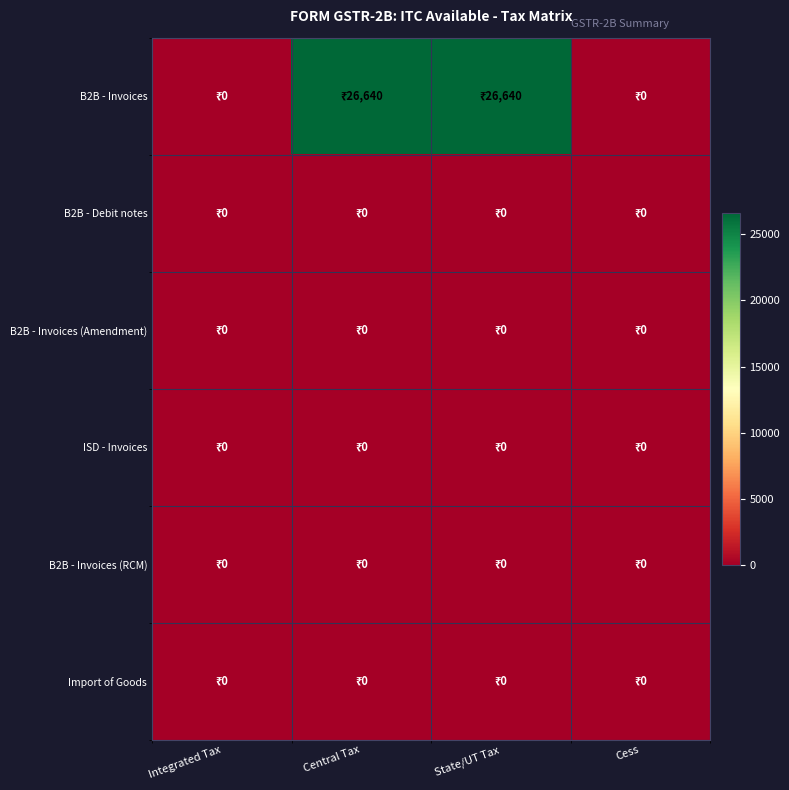

Rank the series at Central Tax from lowest to highest value.

B2B - Debit notes, B2B - Invoices (Amendment), ISD - Invoices, B2B - Invoices (RCM), Import of Goods, B2B - Invoices